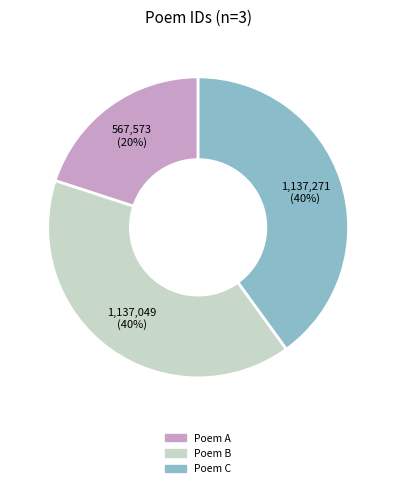

Do Poem A and Poem B together represent more than half of the pie?

Yes